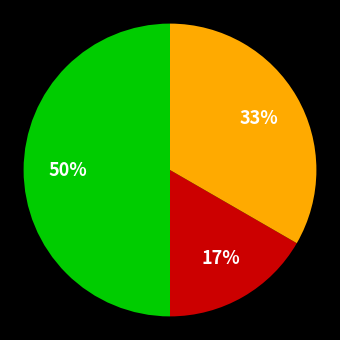

To the nearest percent, what is the average slice percentage?

33%